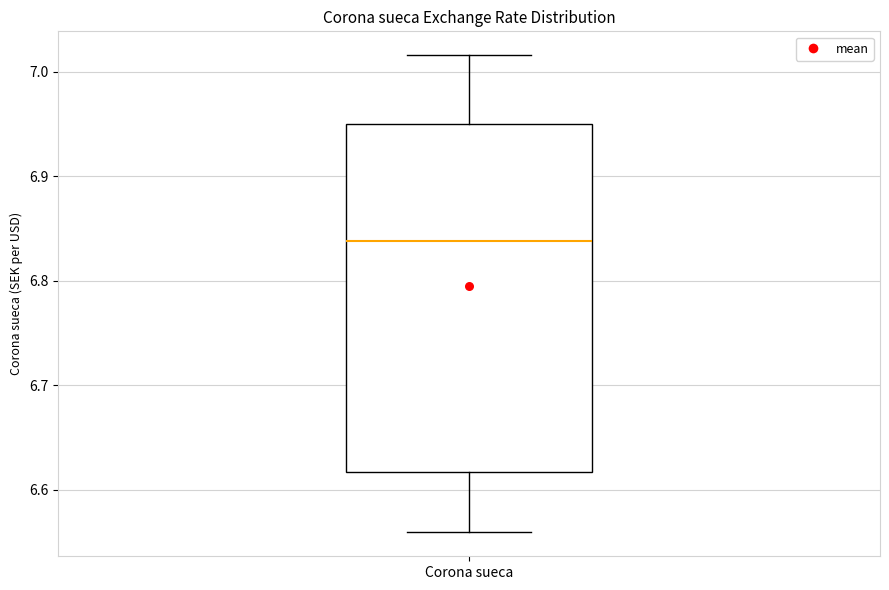

Where does the lower whisker of the box for Corona sueca end on the y-axis? The values are not printed on the chart, so give them approximately, as read against the axis.

6.56